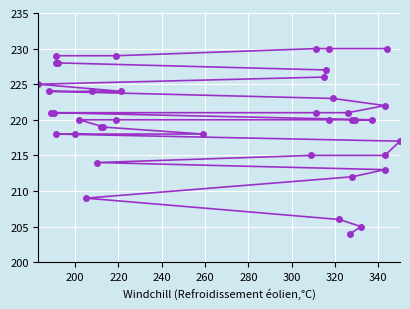

The chart shows a value of 128 at 27. True or false?

False